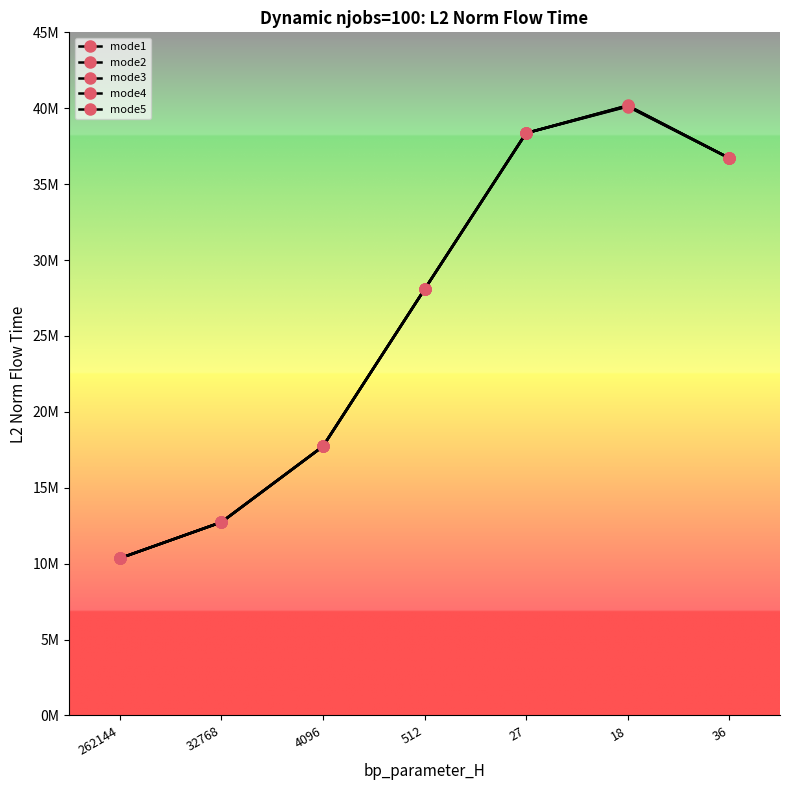

What is the label of the 4th point from the left?

512